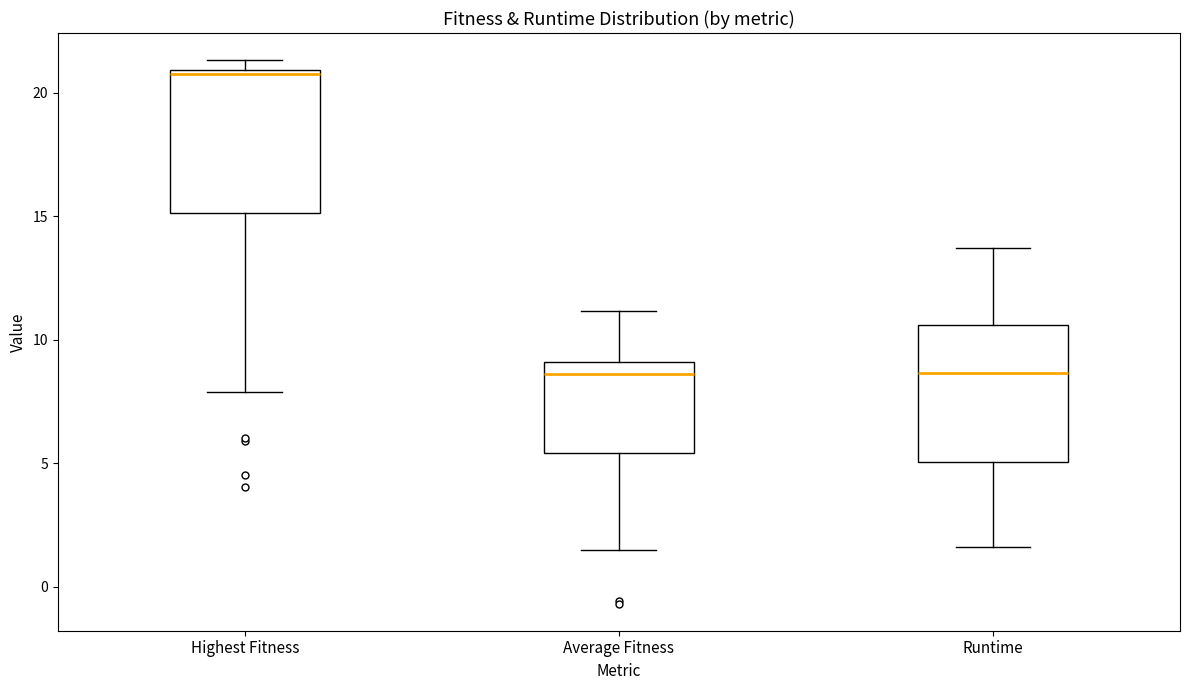

Reading left to right, transcribe this box plot: for each box, give where its median line is, the range the box spans, and where its two whiskers end, as read against the y-axis. The values are not printed on the chart, so give them approximately, as read against the axis.

Highest Fitness: median 20.5, box 15.0 to 21.0, whiskers 8.0 to 21.5
Average Fitness: median 8.5, box 5.5 to 9.0, whiskers 1.5 to 11.0
Runtime: median 8.5, box 5.0 to 10.5, whiskers 1.5 to 13.5